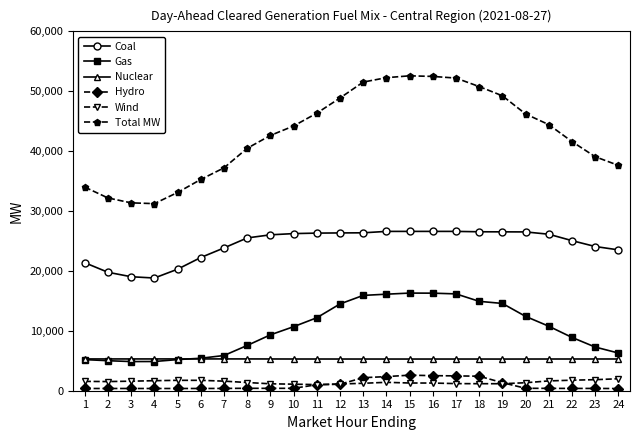

What is the highest value of the Wind series?

1998.6